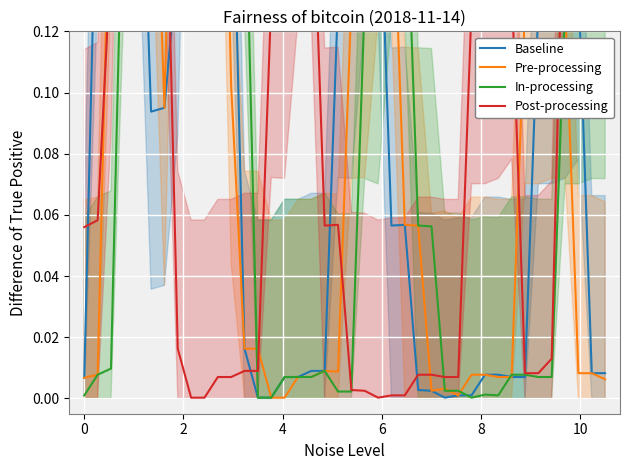

What is the difference between the maximum and second lowest values in the Baseline series?

0.3